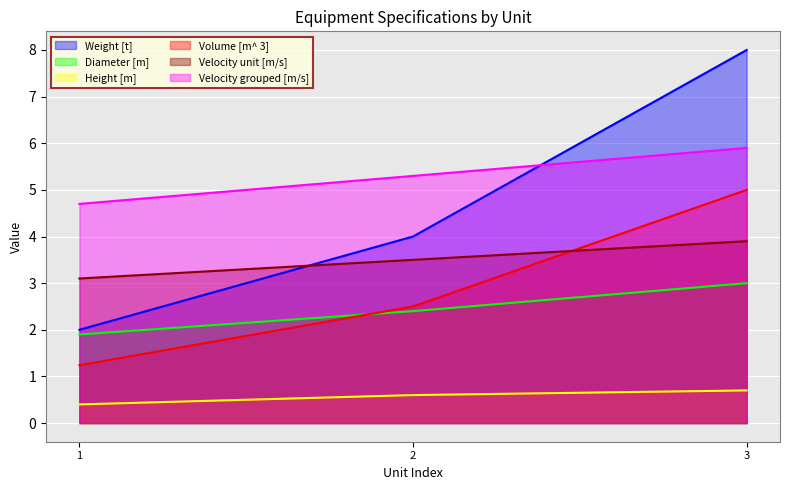

What is the difference between the maximum and minimum values in the Height [m] series?

0.3